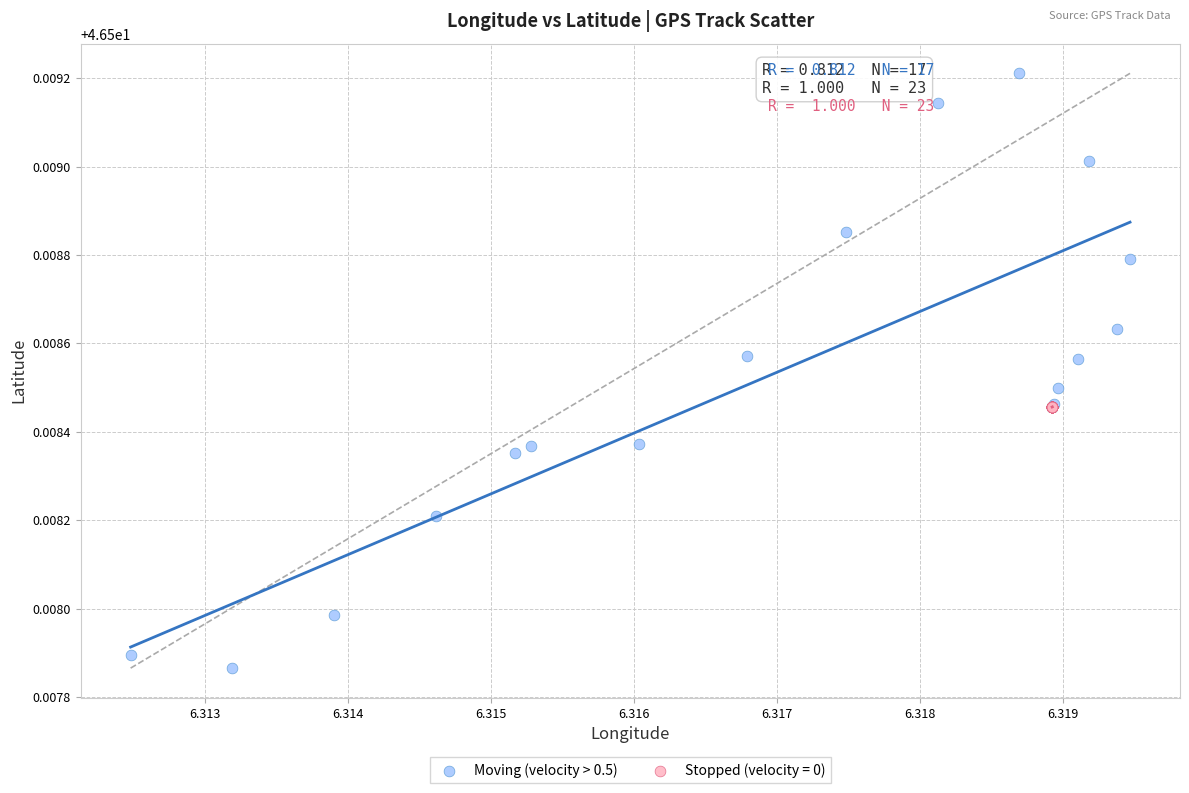

Which series has the widest spread of Y values?

Moving (velocity > 0.5)